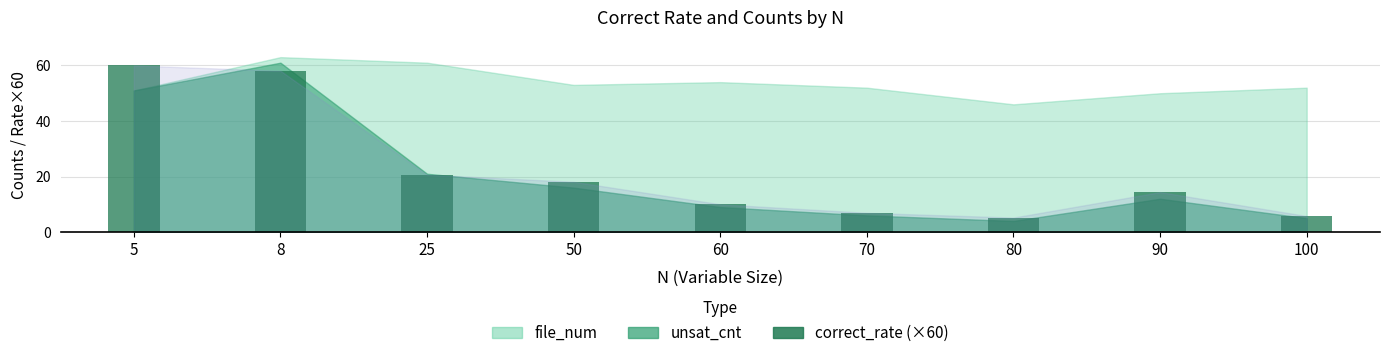

Where does the data first go above 14?

5